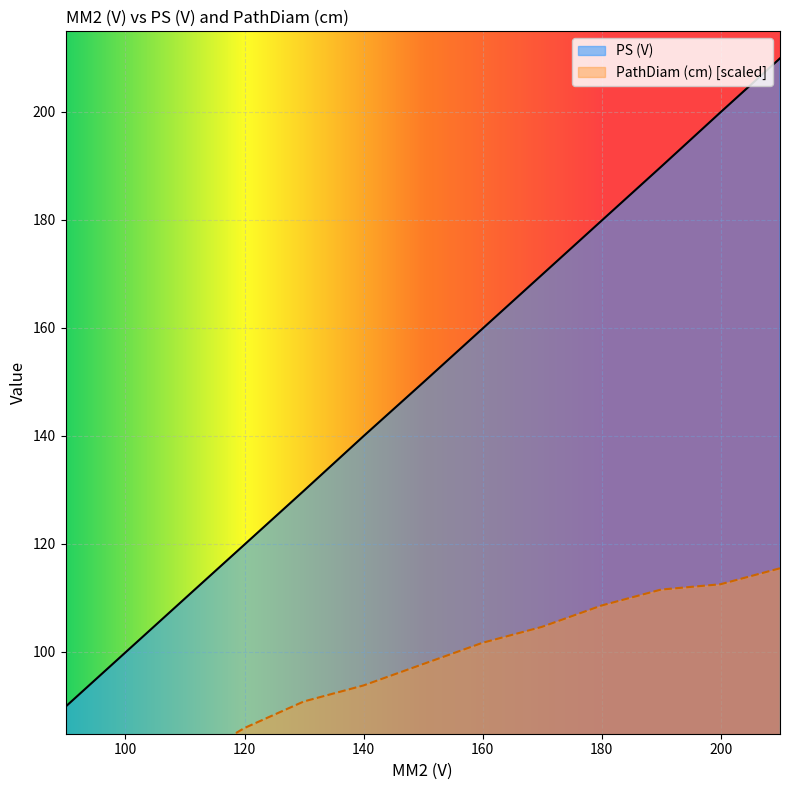

Between 189.956 and 179.951, which series saw the biggest shift?

PS (V)